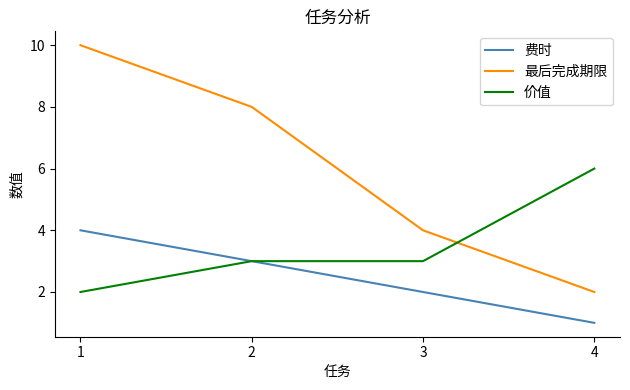

Read the 费时 value at 3.

2